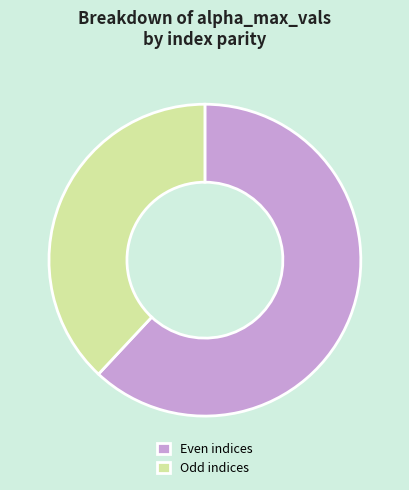

True or false: Odd indices accounts for 31% of the total.

False